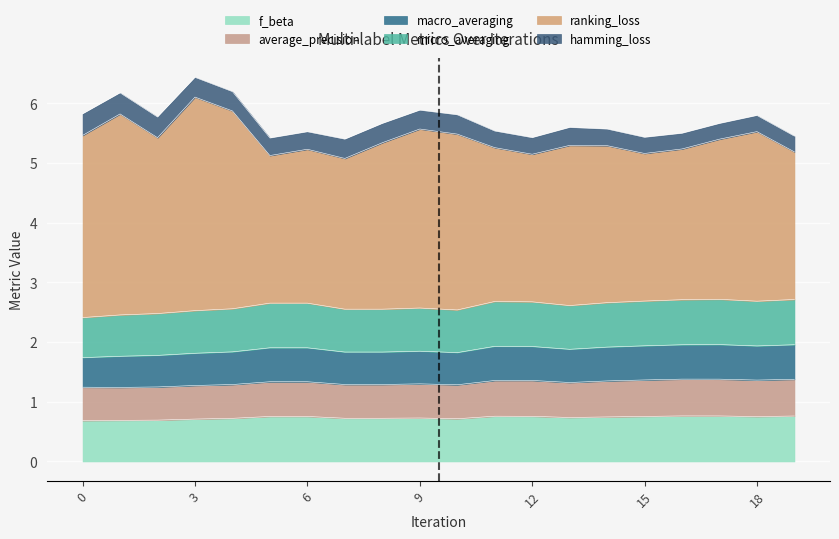

What is the minimum value for f_beta?

0.7